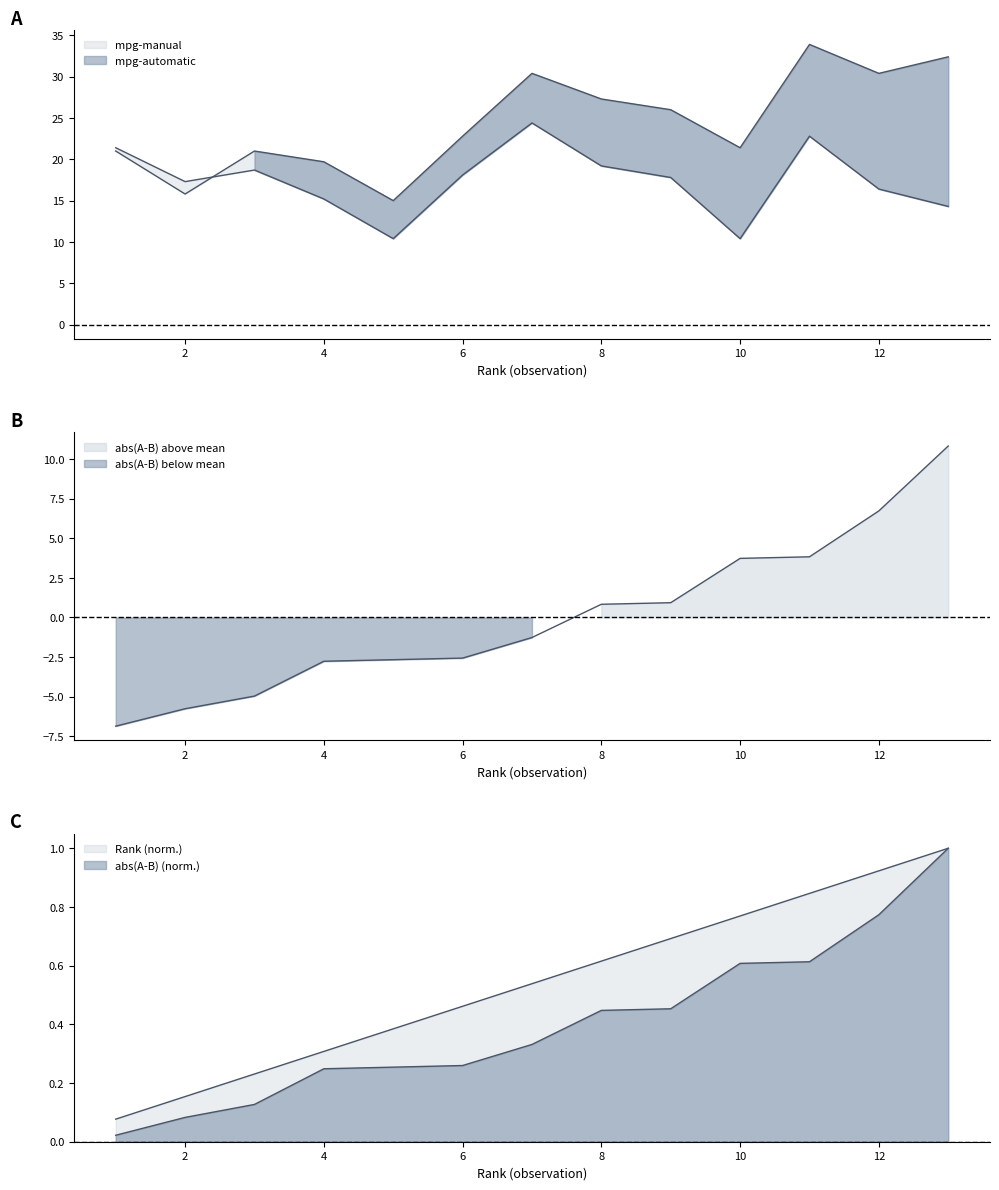

What is the minimum value shown in the chart?

-6.9